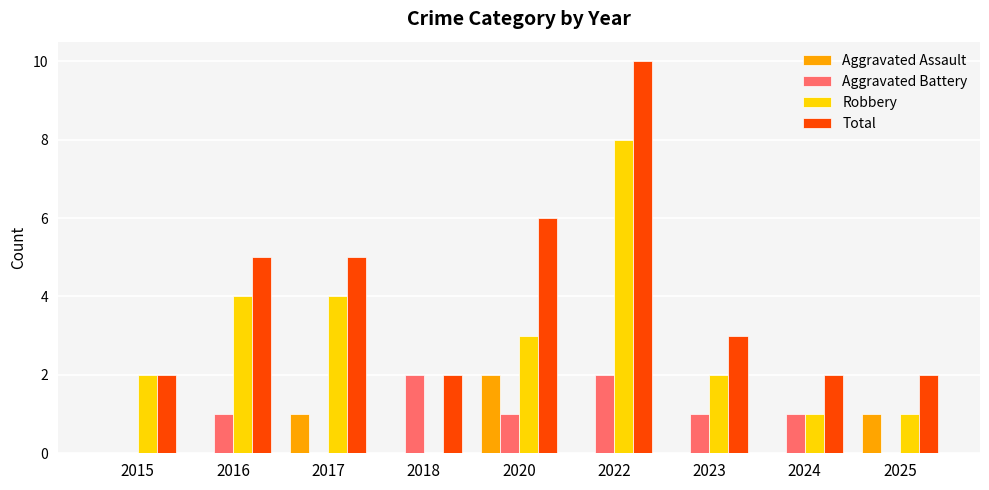

How many positive values does the Robbery series have?

8